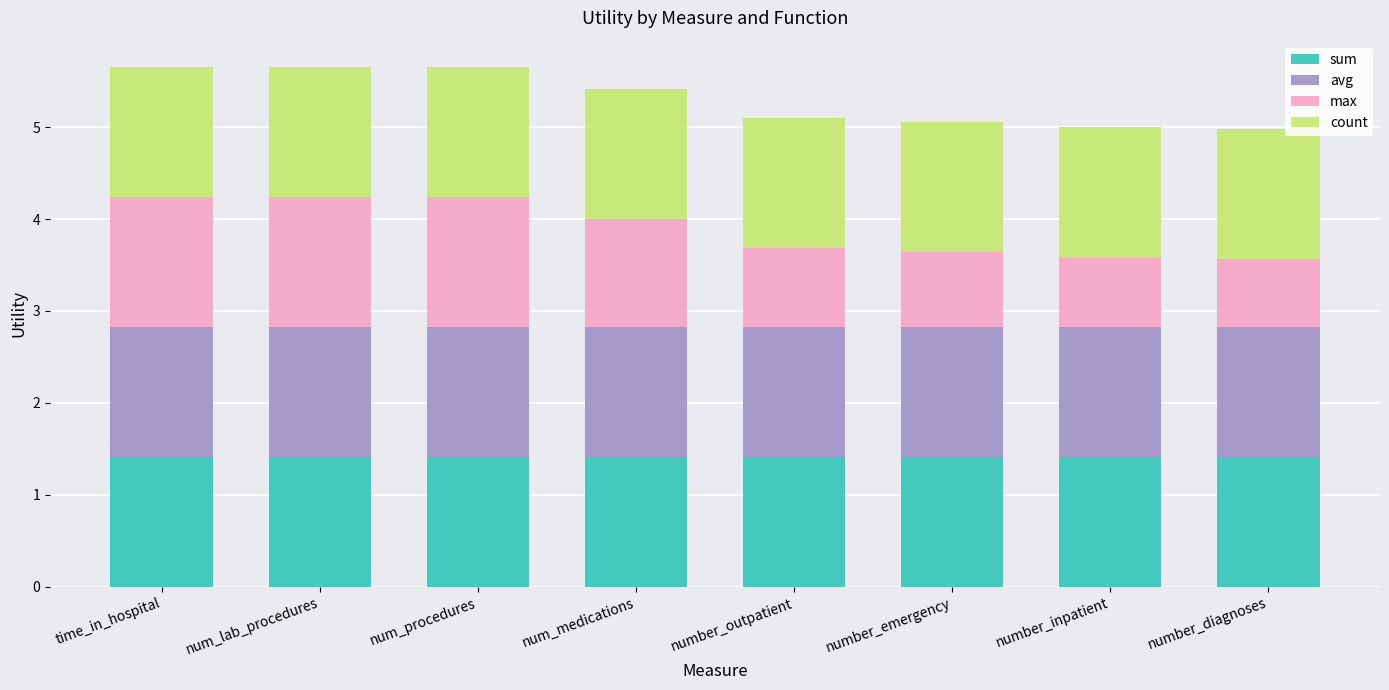

Is it true that sum equals 1.4 at num_procedures?

True